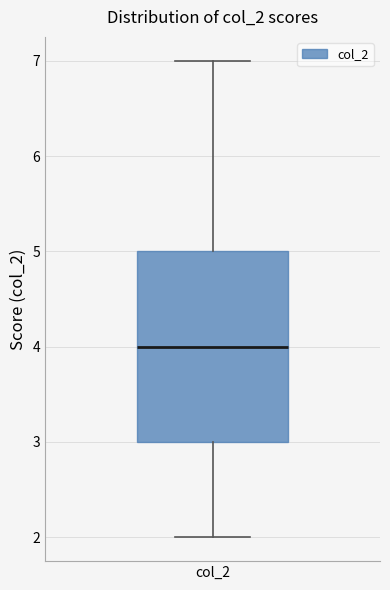

Read this box plot against the y-axis: the position of the median line, the range covered by the box, and the ends of both whiskers. The values are not printed on the chart, so give them approximately, as read against the axis.

median 4, box 3 to 5, whiskers 2 to 7